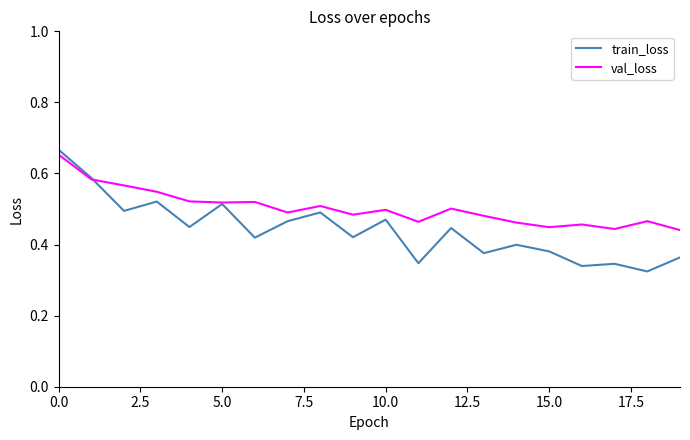

Count the train_loss values in the range 0 to 1.

20